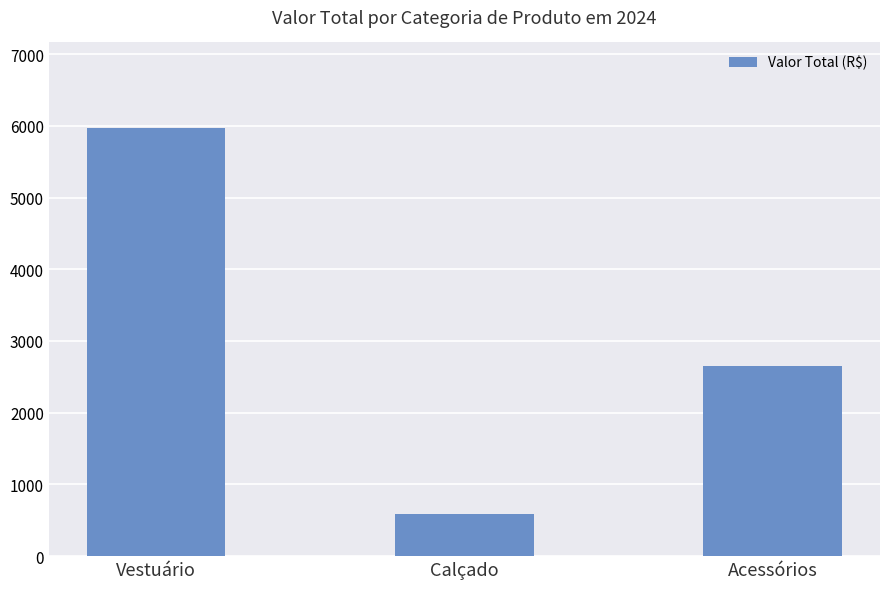

At which category does the chart reach its peak across all series?

Vestuário